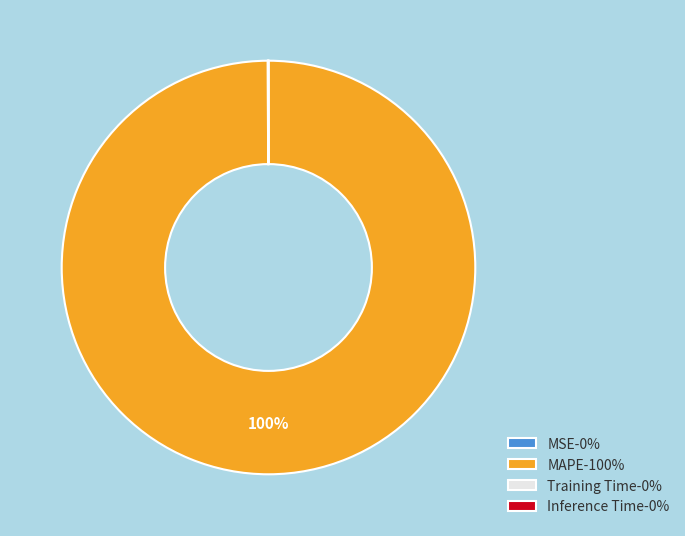

The MAPE-100% slice represents 100% of the pie. True or false?

True